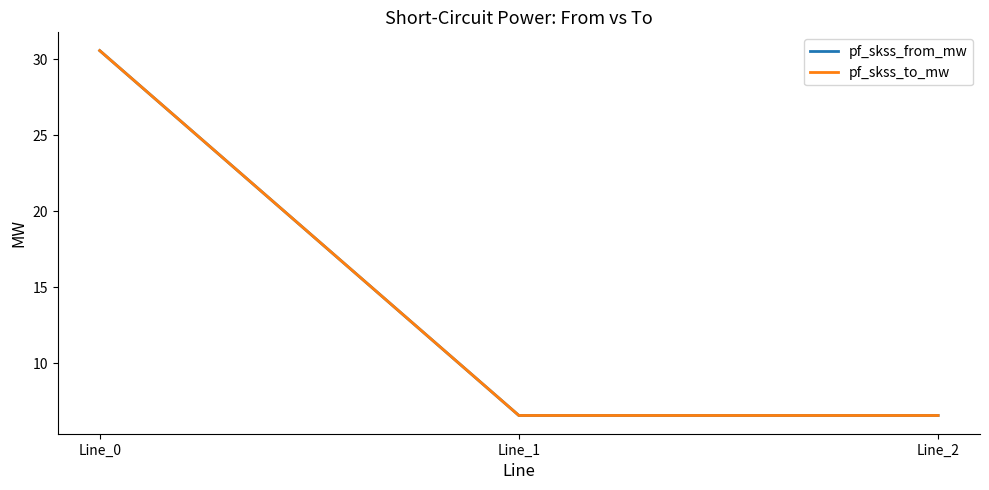

The value of pf_skss_to_mw at Line_1 is 3.4. True or false?

False